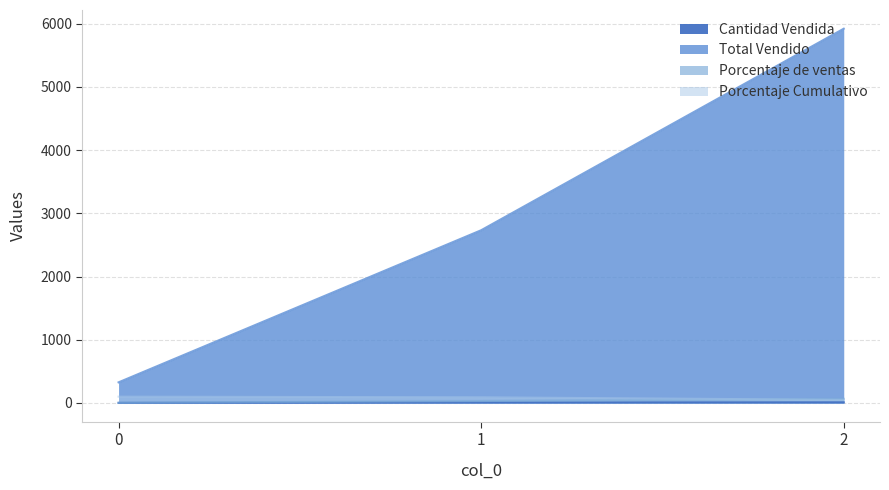

Where does the Total Vendido series first go above 2732?

2